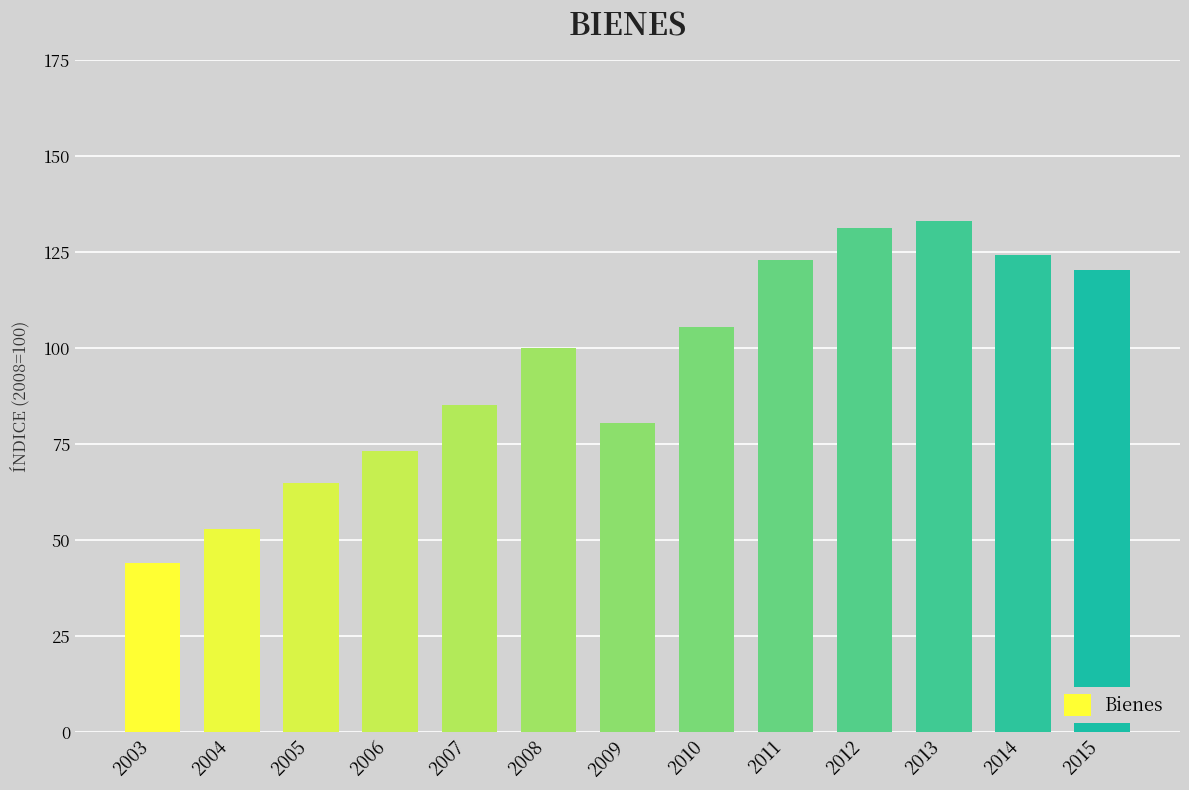

Approximately how many times larger is the value at 2005 compared to 2014?

0.5